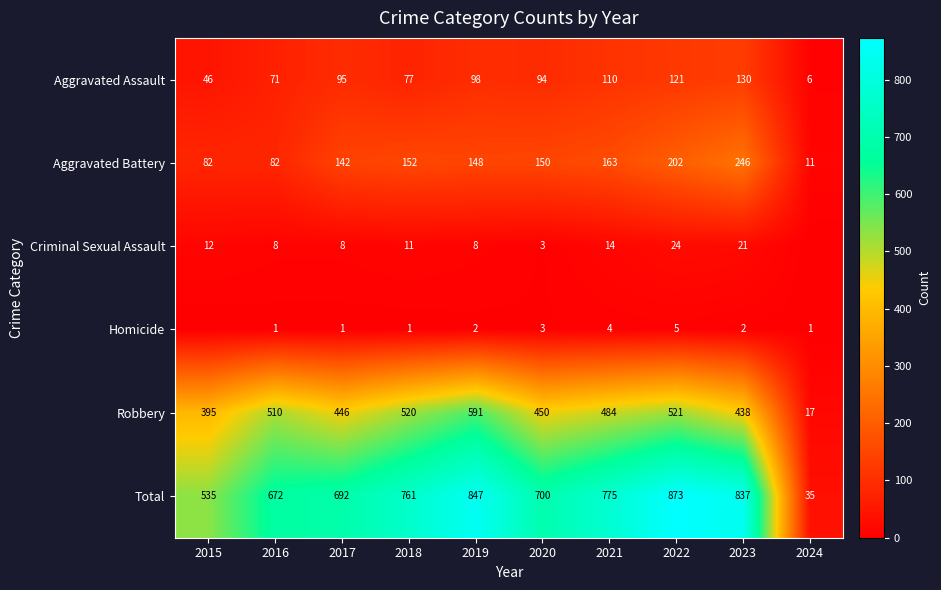

What is the difference between the Criminal Sexual Assault values at 2018 and 2020?

8